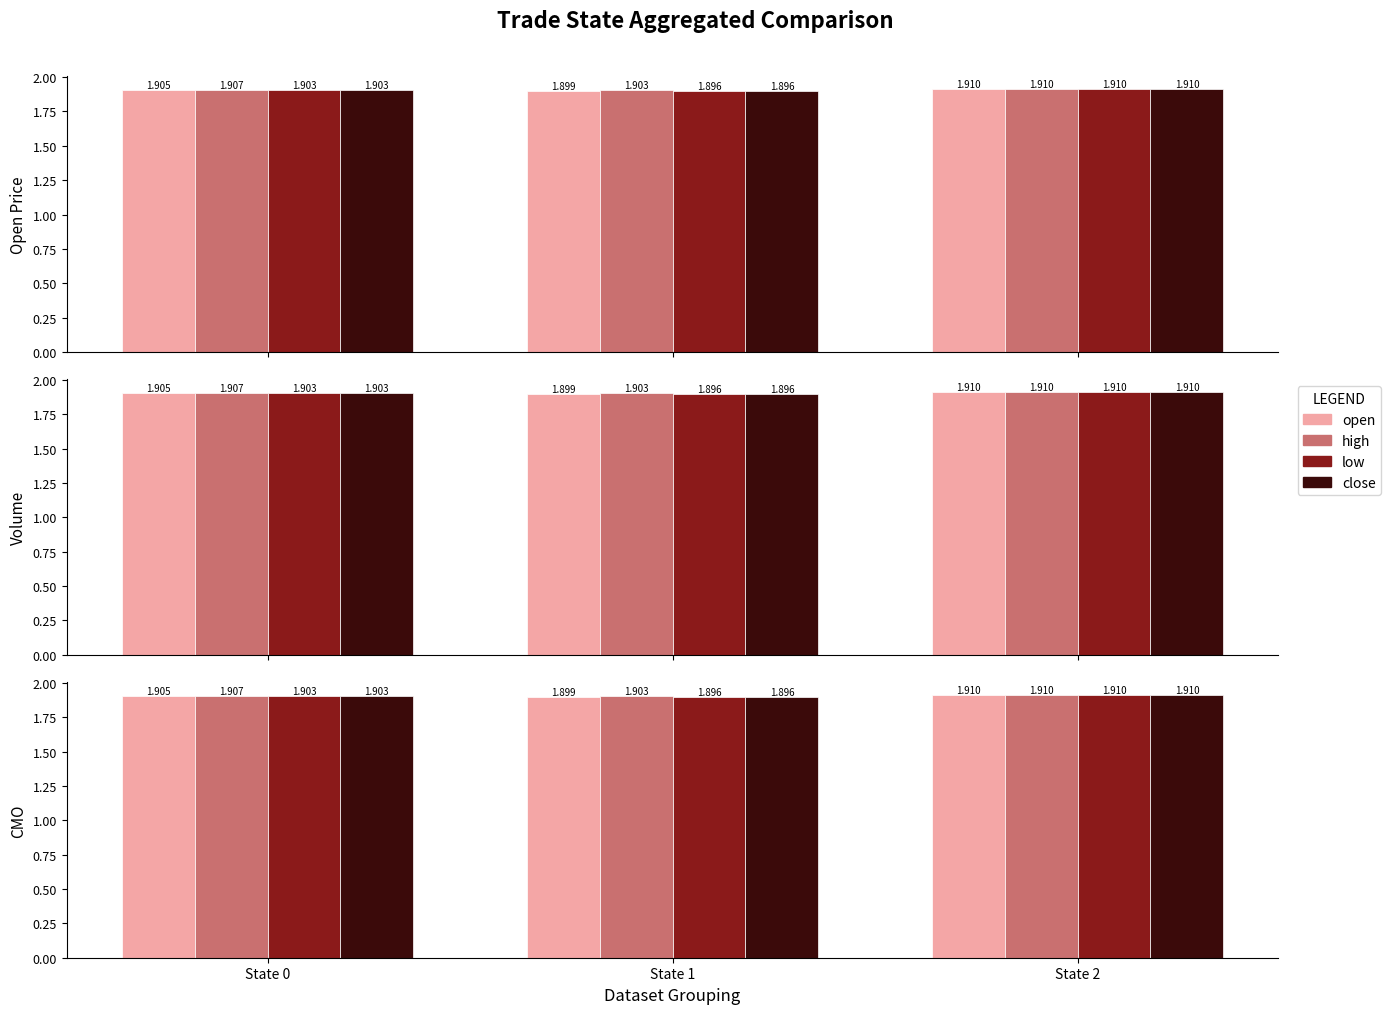

Which has a higher value, State 0 or State 1?

State 0